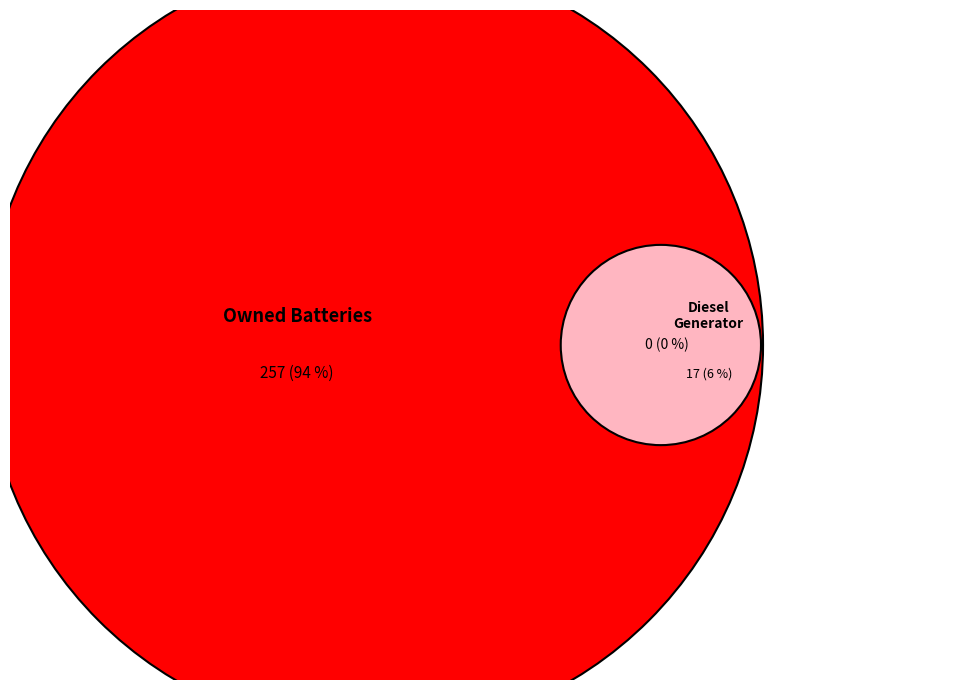

To the nearest percent, what portion does Diesel Generator represent?

6%